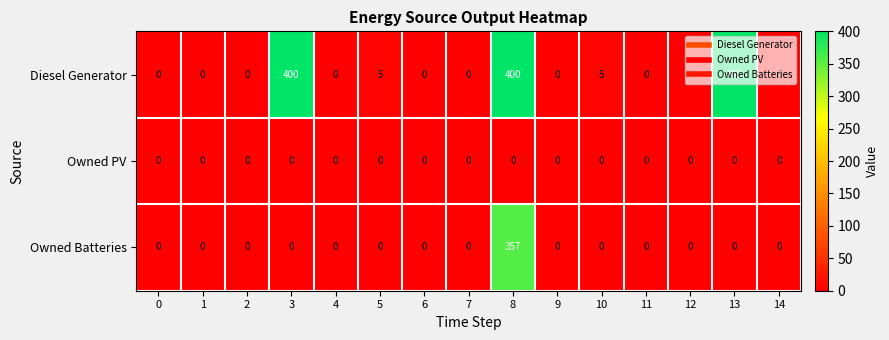

Is the value of Diesel Generator at 5 greater than the value of Owned PV at 3?

Yes